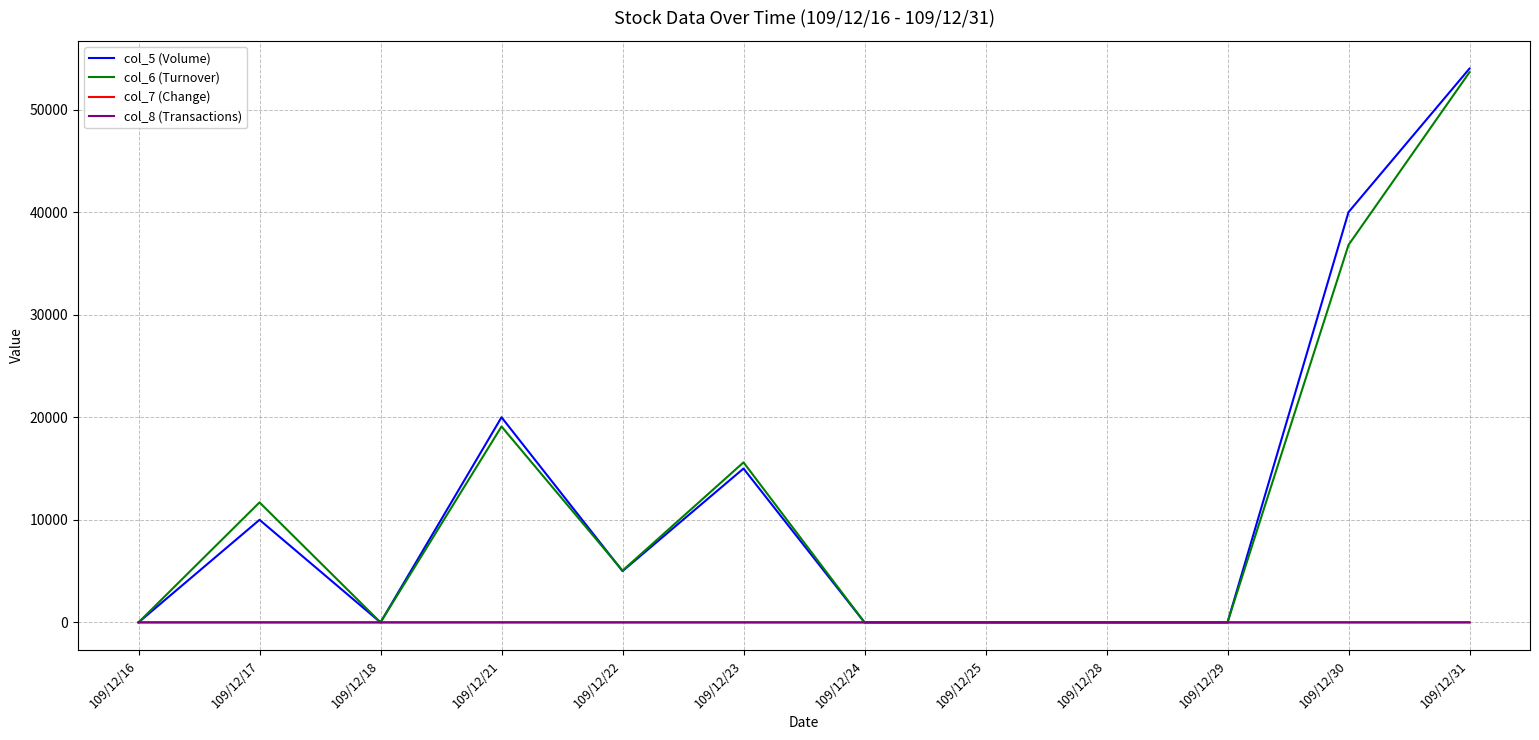

Does the chart display data point markers on the line(s)?

No